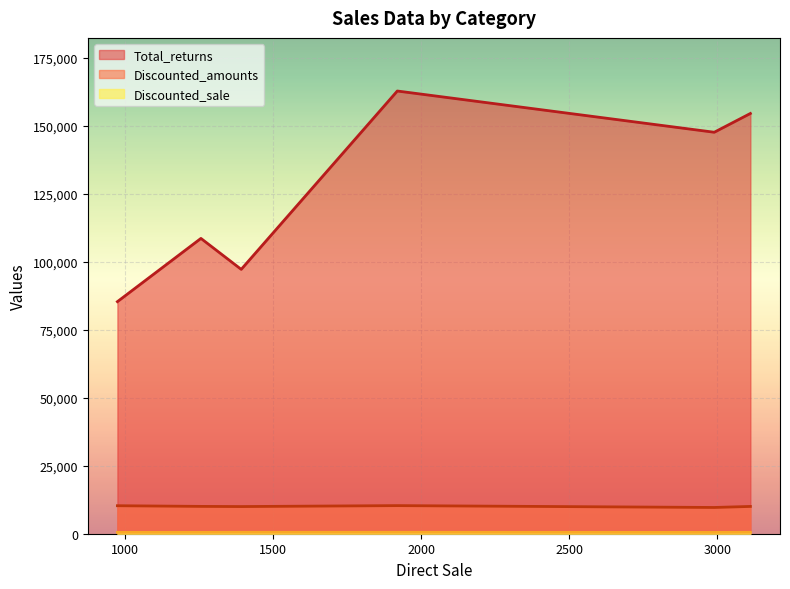

How many lines are shown in the chart?

3